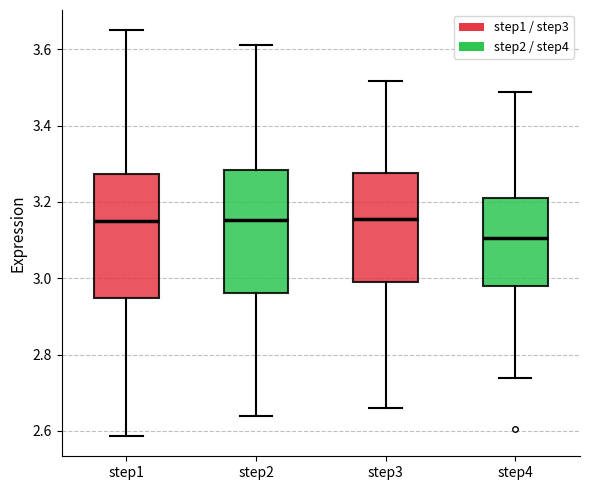

Reading left to right, read every box against the y-axis: the position of its median line, the range the box covers, and the ends of its whiskers. The values are not printed on the chart, so give them approximately, as read against the axis.

step1: median 3.16, box 2.94 to 3.28, whiskers 2.58 to 3.64
step2: median 3.16, box 2.96 to 3.28, whiskers 2.64 to 3.62
step3: median 3.16, box 2.98 to 3.28, whiskers 2.66 to 3.52
step4: median 3.10, box 2.98 to 3.22, whiskers 2.74 to 3.48